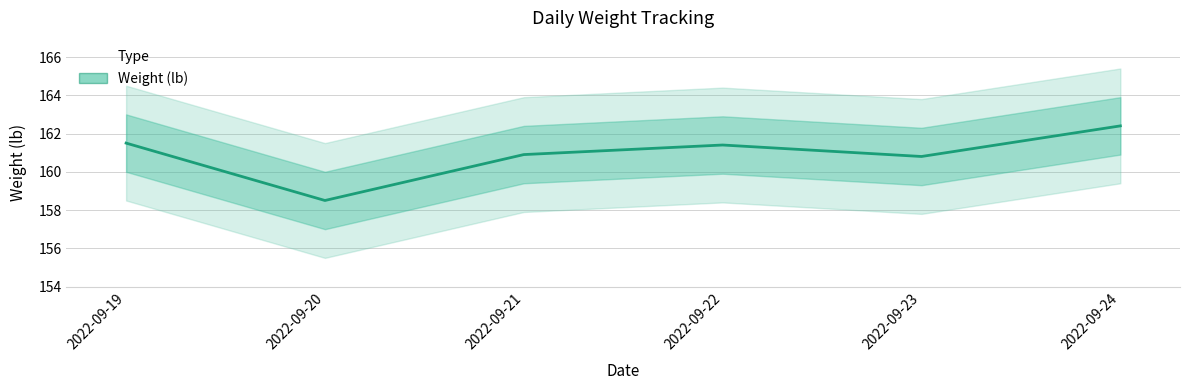

What is the change in value from 2022-09-21 to 2022-09-23?

-0.1